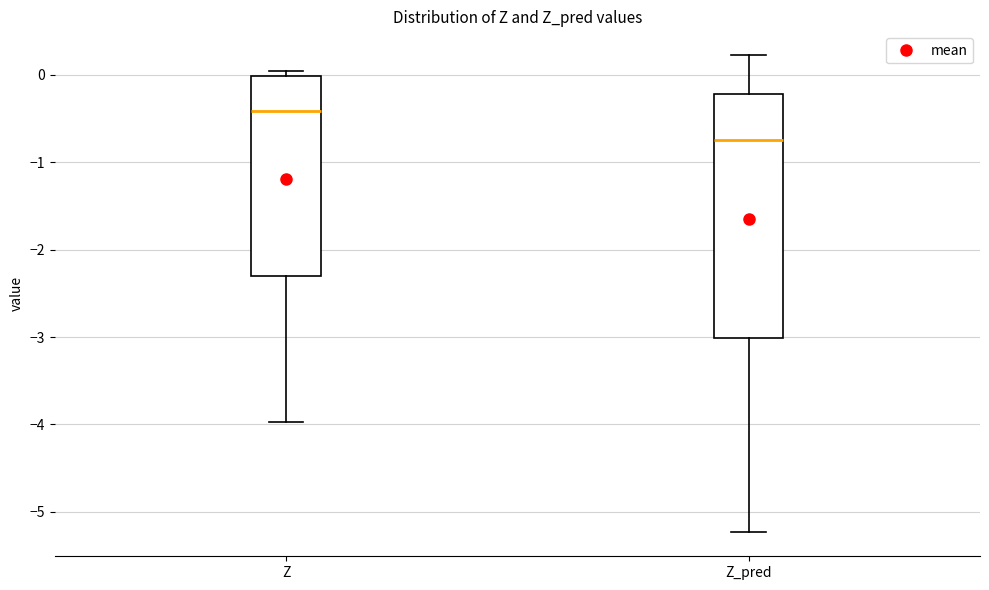

Reading left to right, transcribe this box plot: for each box, give where its median line is, the range the box spans, and where its two whiskers end, as read against the y-axis. The values are not printed on the chart, so give them approximately, as read against the axis.

Z: median -0.4, box -2.3 to 0.0, whiskers -4.0 to 0.0 (just above the box's upper edge)
Z_pred: median -0.7, box -3.0 to -0.2, whiskers -5.2 to 0.2